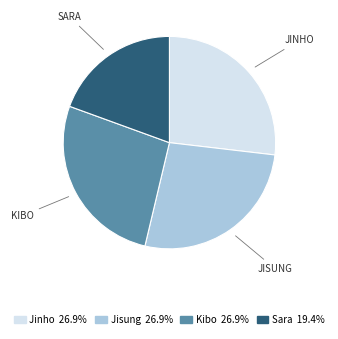

Is Kibo the majority of the pie?

No